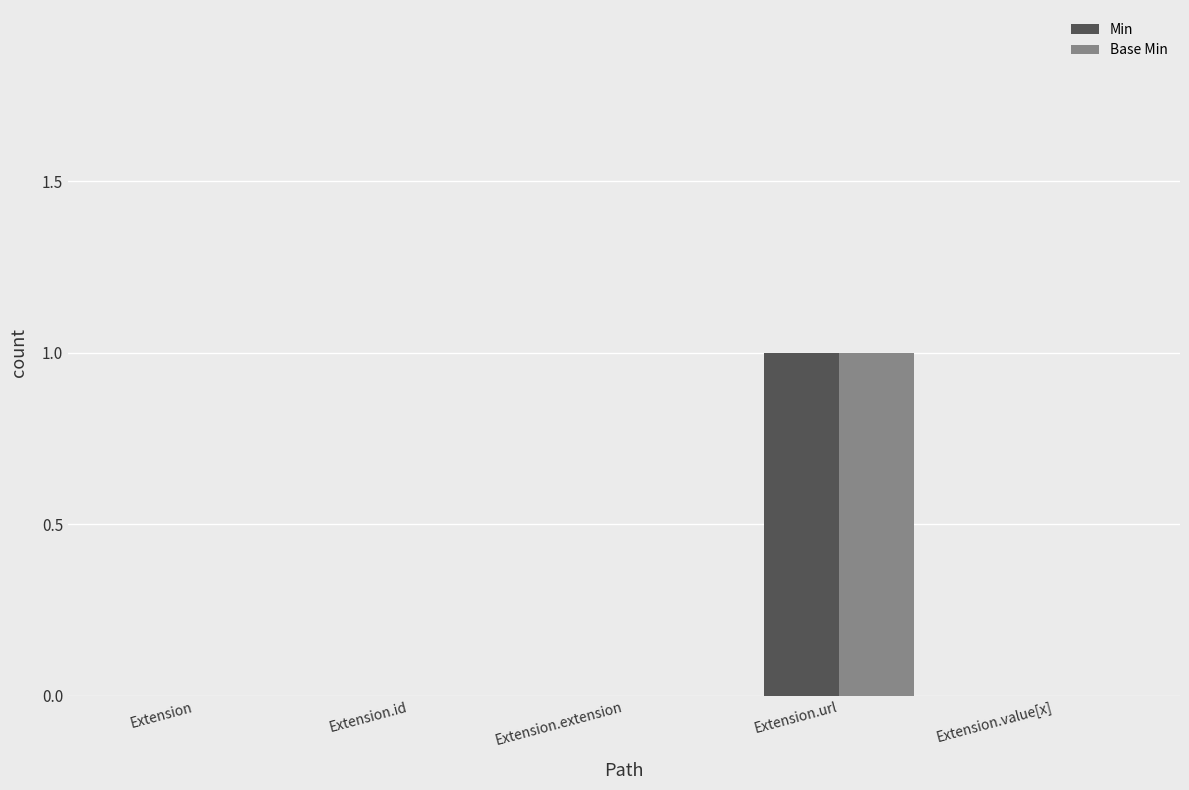

How many groups of bars are there?

5